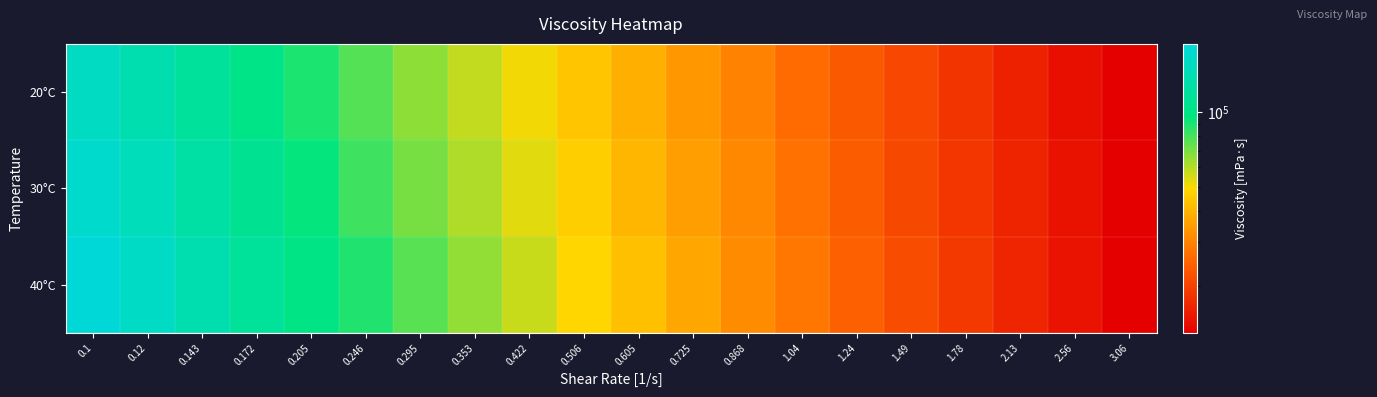

At how many categories does at least one series exceed 53900?

9